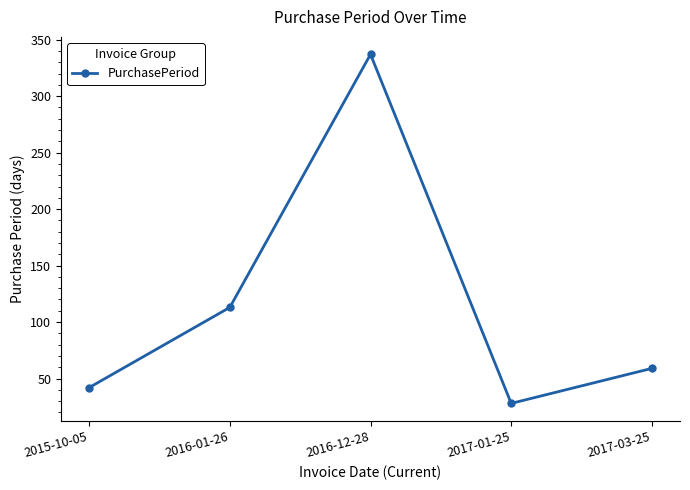

Approximately how many times larger is the value at 2015-10-05 compared to 2016-12-28?

0.1